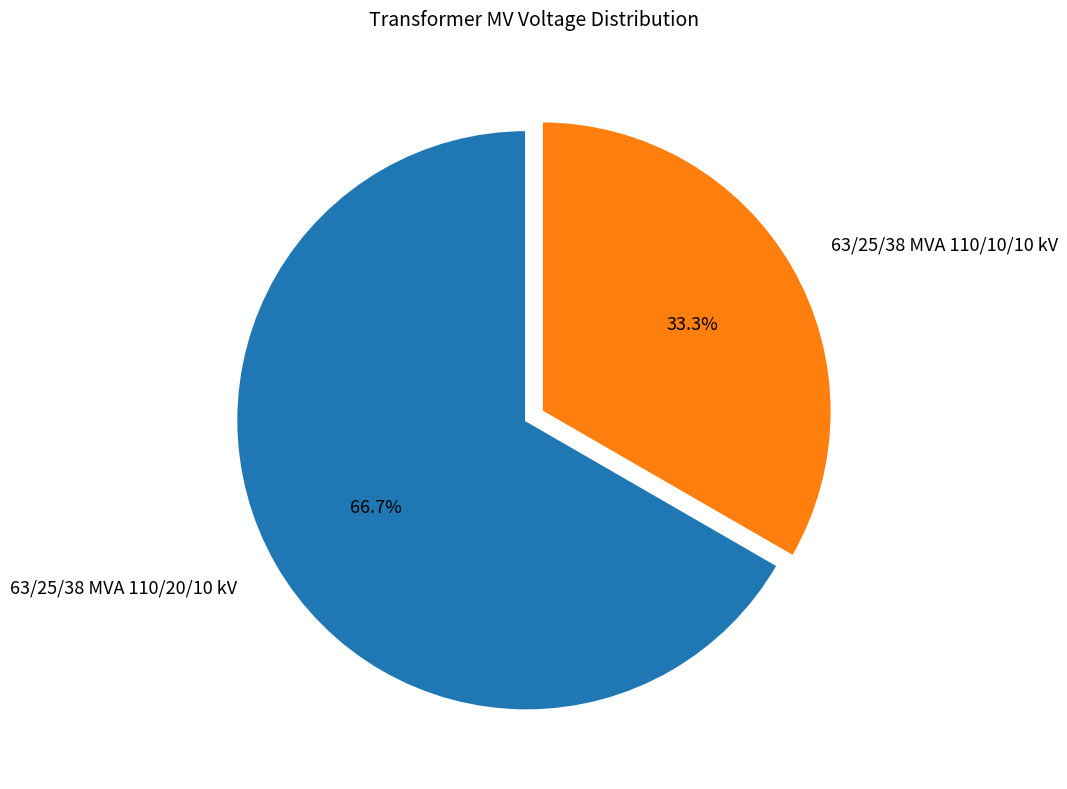

To the nearest percent, what is the difference between the 63/25/38 MVA 110/20/10 kV and 63/25/38 MVA 110/10/10 kV slice percentages?

33%